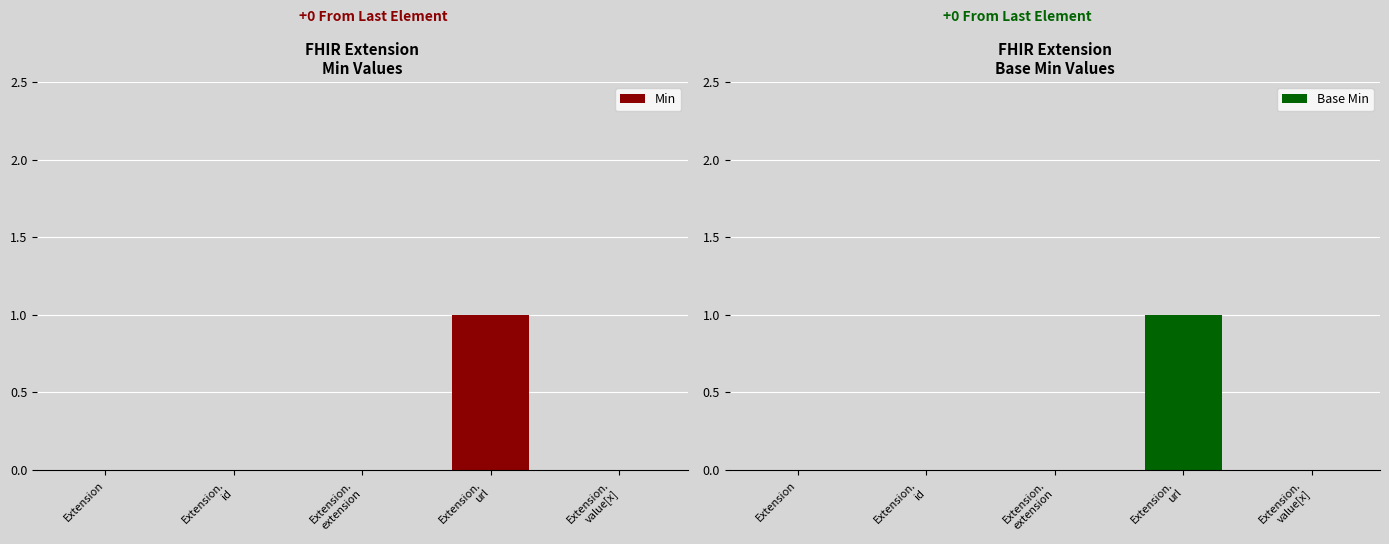

Which series has the largest total across all categories?

Min